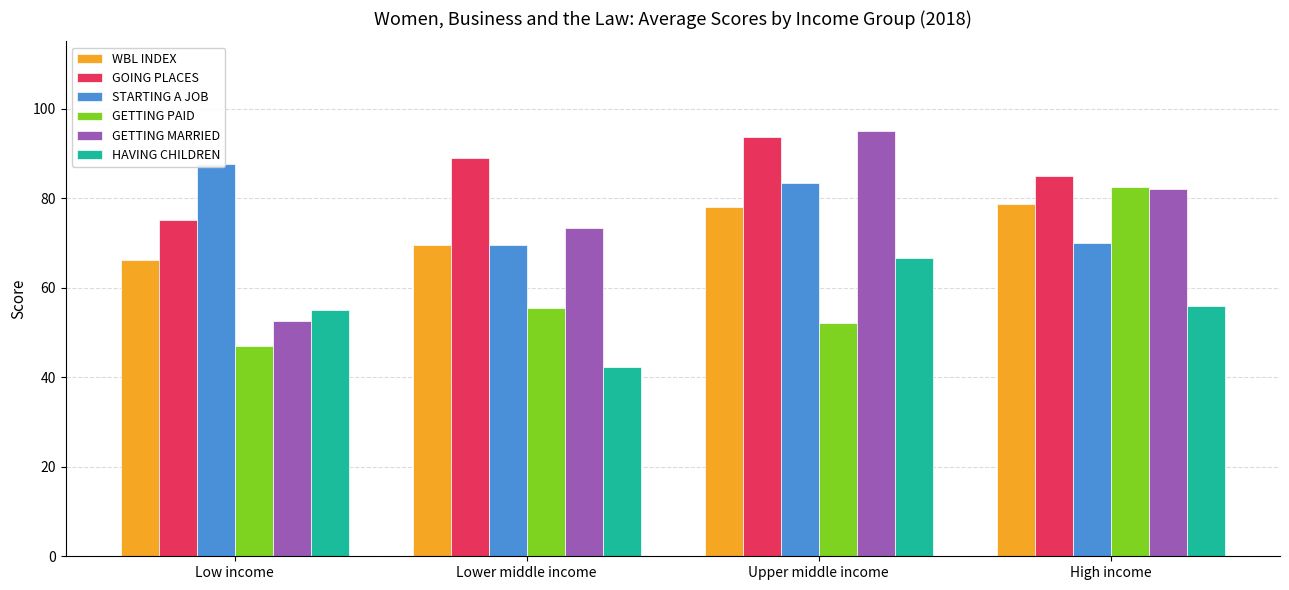

Which series has the largest total across all categories?

GOING PLACES